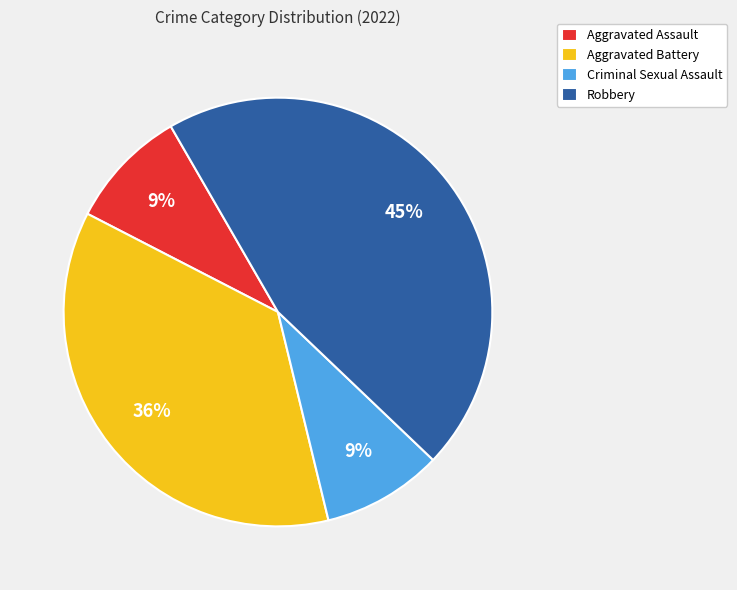

What is the largest slice in the pie chart?

Robbery